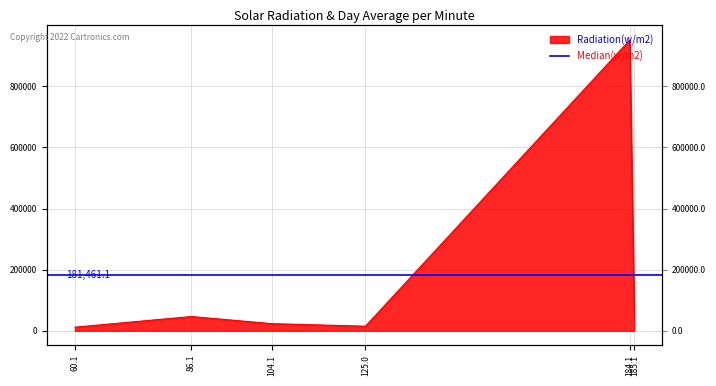

What is the sum of all values?

1088766.8